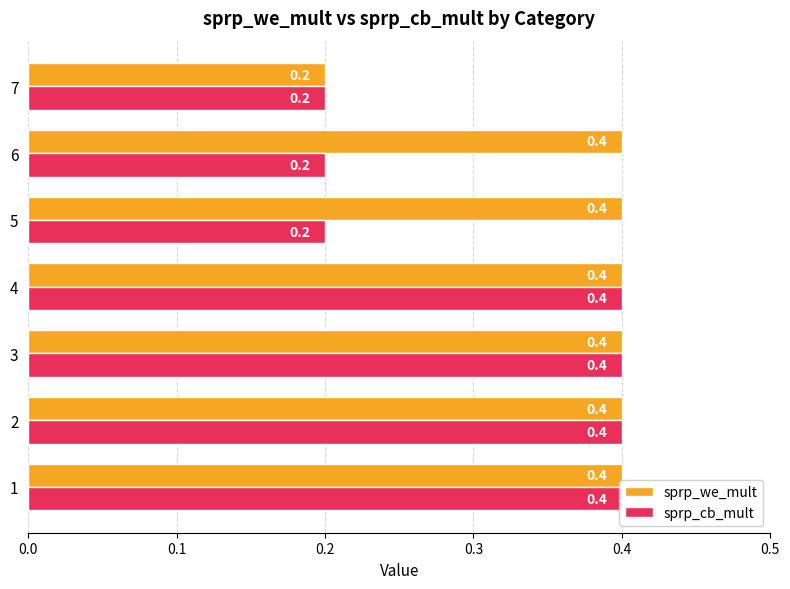

What is the average value of the sprp_we_mult series?

0.4